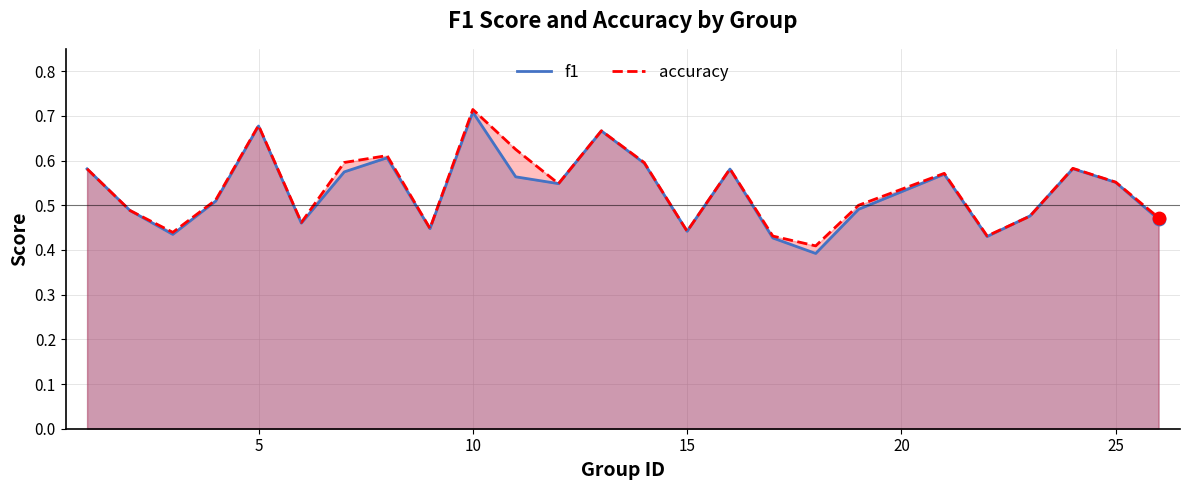

At which category is the sum across all series the highest?

10